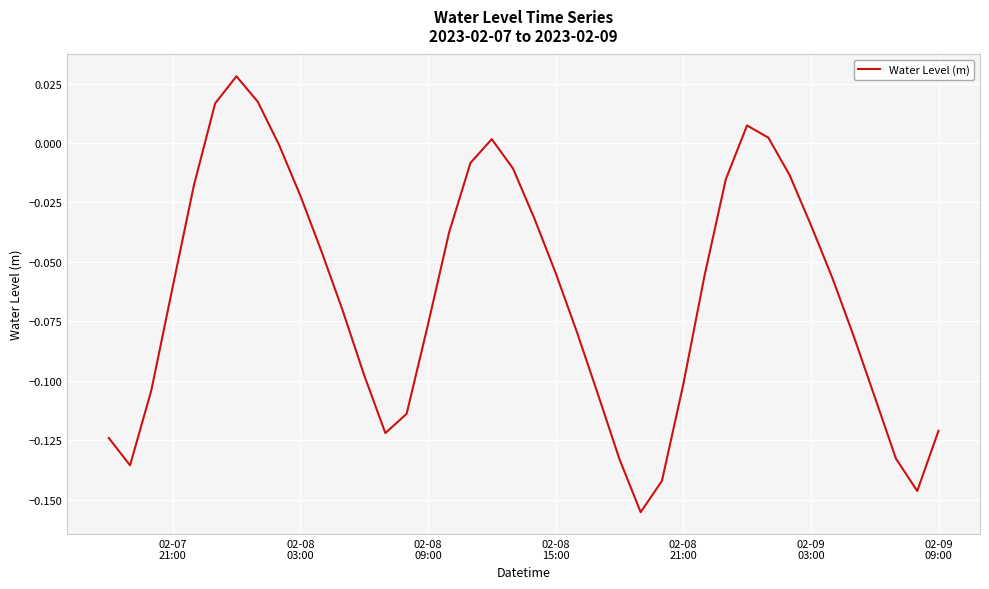

Does the chart display data point markers on the line(s)?

No